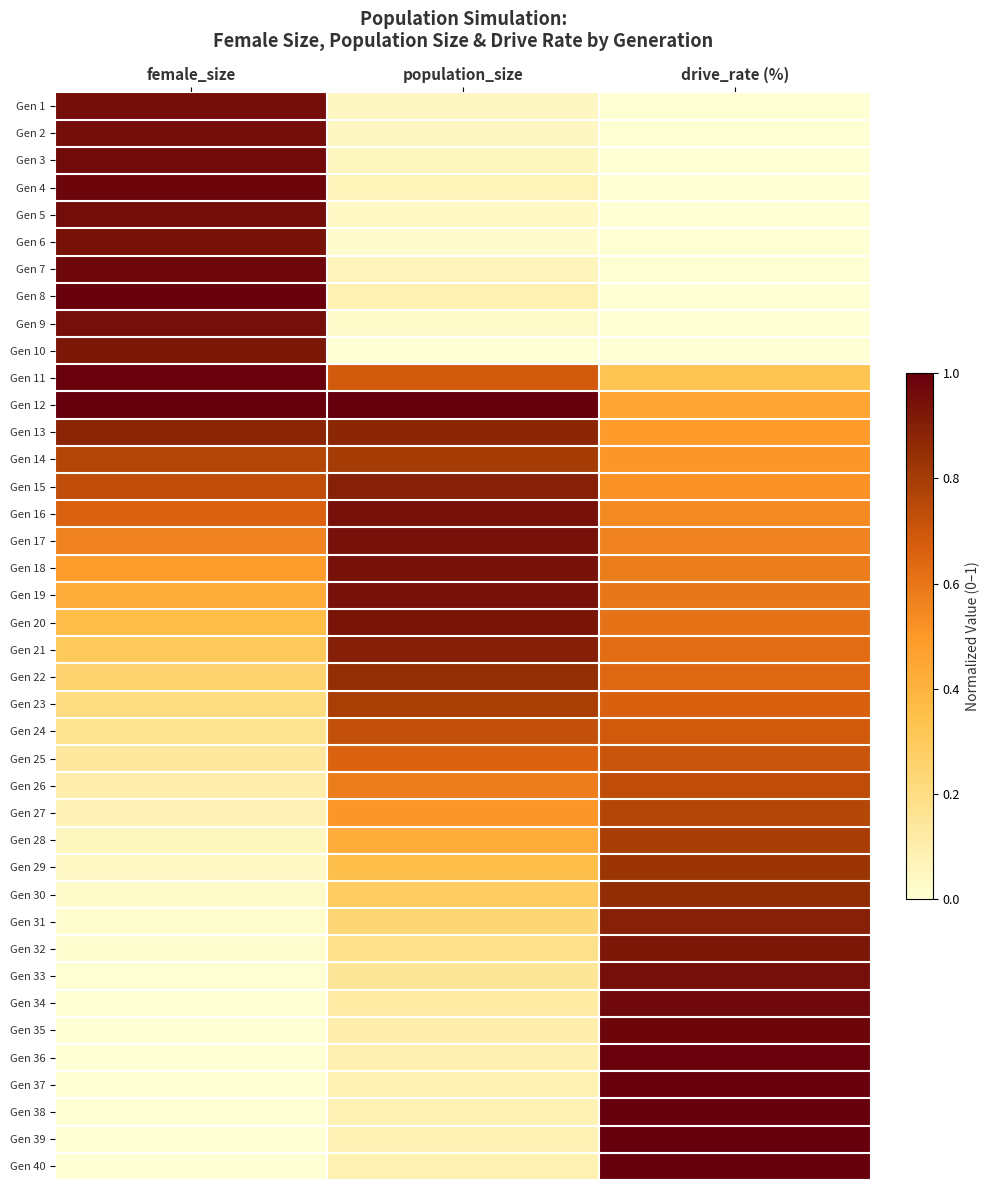

Reading left to right, list all the values displayed in this chart.

Gen 1: female_size=1.0	population_size=0.0	drive_rate (%)=0.0
Gen 2: female_size=1.0	population_size=0.0	drive_rate (%)=0.0
Gen 3: female_size=1.0	population_size=0.1	drive_rate (%)=0.0
Gen 4: female_size=1.0	population_size=0.1	drive_rate (%)=0.0
Gen 5: female_size=1.0	population_size=0.0	drive_rate (%)=0.0
Gen 6: female_size=0.9	population_size=0.0	drive_rate (%)=0.0
Gen 7: female_size=1.0	population_size=0.1	drive_rate (%)=0.0
Gen 8: female_size=1.0	population_size=0.1	drive_rate (%)=0.0
Gen 9: female_size=0.9	population_size=0.0	drive_rate (%)=0.0
Gen 10: female_size=0.9	population_size=0.0	drive_rate (%)=0.0
Gen 11: female_size=1.0	population_size=0.7	drive_rate (%)=0.3
Gen 12: female_size=1.0	population_size=1.0	drive_rate (%)=0.5
Gen 13: female_size=0.9	population_size=0.9	drive_rate (%)=0.5
Gen 14: female_size=0.8	population_size=0.8	drive_rate (%)=0.5
Gen 15: female_size=0.7	population_size=0.9	drive_rate (%)=0.5
Gen 16: female_size=0.7	population_size=0.9	drive_rate (%)=0.5
Gen 17: female_size=0.6	population_size=0.9	drive_rate (%)=0.6
Gen 18: female_size=0.5	population_size=0.9	drive_rate (%)=0.6
Gen 19: female_size=0.4	population_size=0.9	drive_rate (%)=0.6
Gen 20: female_size=0.4	population_size=0.9	drive_rate (%)=0.6
Gen 21: female_size=0.3	population_size=0.9	drive_rate (%)=0.6
Gen 22: female_size=0.3	population_size=0.8	drive_rate (%)=0.6
Gen 23: female_size=0.2	population_size=0.8	drive_rate (%)=0.7
Gen 24: female_size=0.2	population_size=0.7	drive_rate (%)=0.7
Gen 25: female_size=0.1	population_size=0.7	drive_rate (%)=0.7
Gen 26: female_size=0.1	population_size=0.6	drive_rate (%)=0.7
Gen 27: female_size=0.1	population_size=0.5	drive_rate (%)=0.8
Gen 28: female_size=0.1	population_size=0.4	drive_rate (%)=0.8
Gen 29: female_size=0.0	population_size=0.4	drive_rate (%)=0.8
Gen 30: female_size=0.0	population_size=0.3	drive_rate (%)=0.9
Gen 31: female_size=0.0	population_size=0.2	drive_rate (%)=0.9
Gen 32: female_size=0.0	population_size=0.2	drive_rate (%)=0.9
Gen 33: female_size=0.0	population_size=0.1	drive_rate (%)=0.9
Gen 34: female_size=0.0	population_size=0.1	drive_rate (%)=1.0
Gen 35: female_size=0.0	population_size=0.1	drive_rate (%)=1.0
Gen 36: female_size=0.0	population_size=0.1	drive_rate (%)=1.0
Gen 37: female_size=0.0	population_size=0.1	drive_rate (%)=1.0
Gen 38: female_size=0.0	population_size=0.1	drive_rate (%)=1.0
Gen 39: female_size=0.0	population_size=0.1	drive_rate (%)=1.0
Gen 40: female_size=0.0	population_size=0.1	drive_rate (%)=1.0